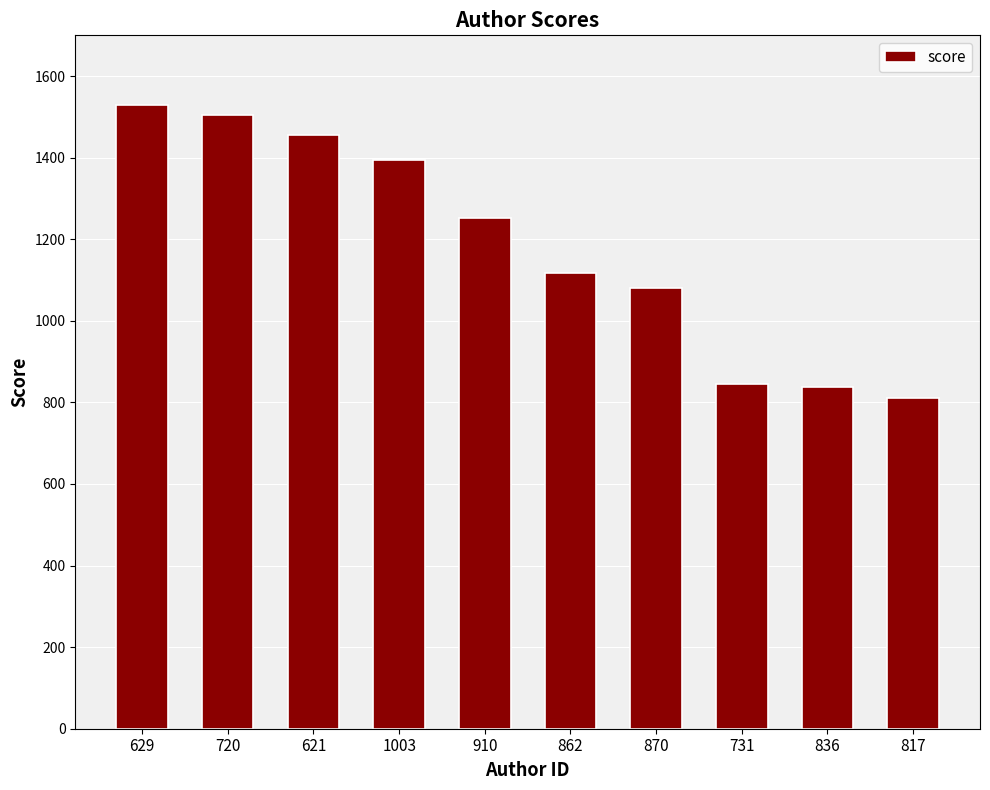

Approximately how many times larger is the value at 817 compared to 870?

0.8